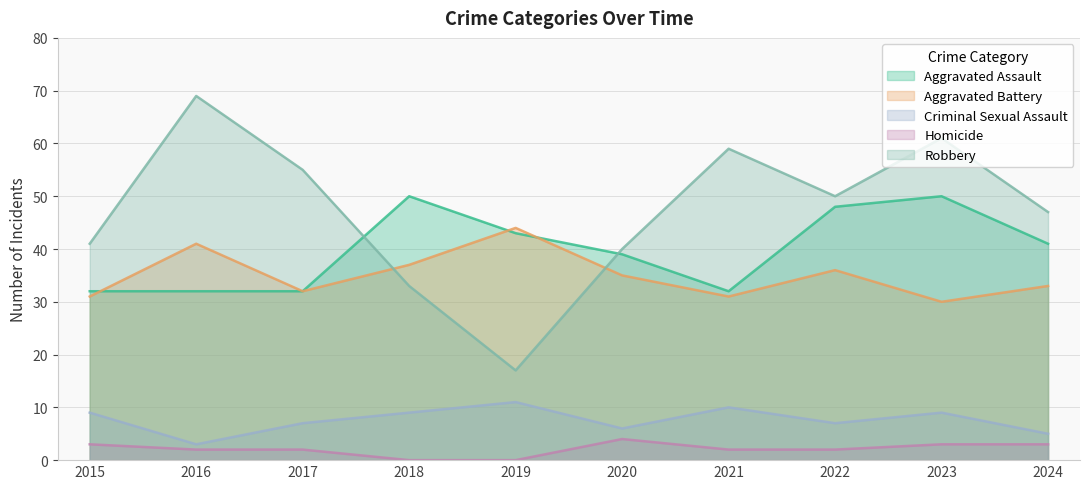

What is the sum of all Robbery values?

472